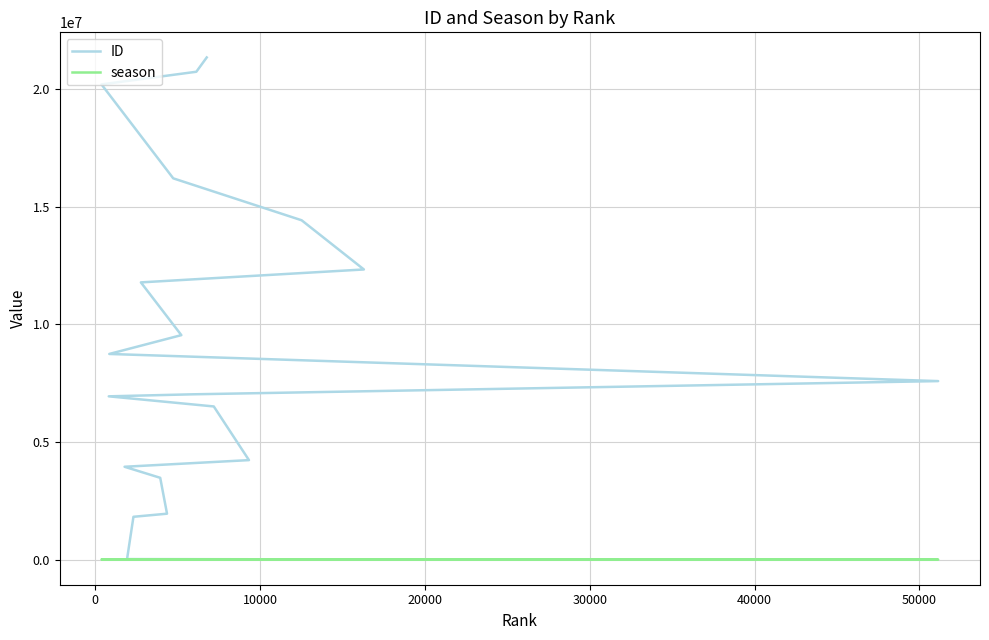

What are all the series names shown in the legend?

ID, season